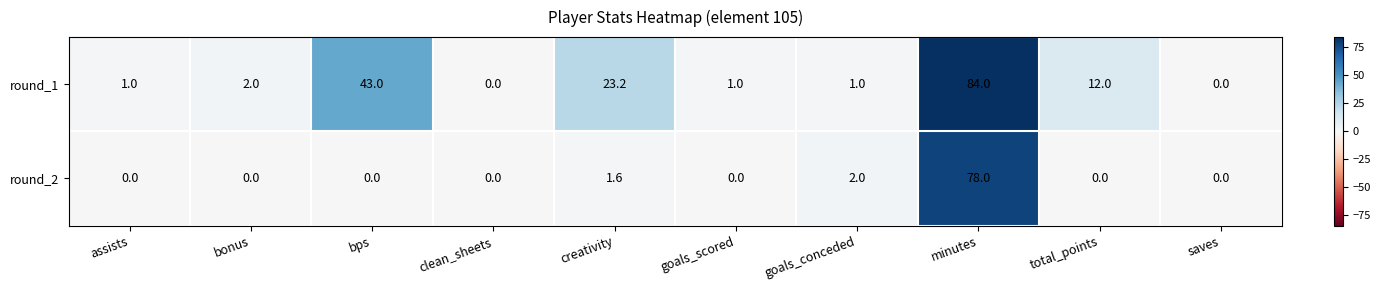

Reading left to right, extract all data points from this chart.

round_1: 1.0	2.0	43.0	0.0	23.2	1.0	1.0	84.0	12.0	0.0
round_2: 0.0	0.0	0.0	0.0	1.6	0.0	2.0	78.0	0.0	0.0